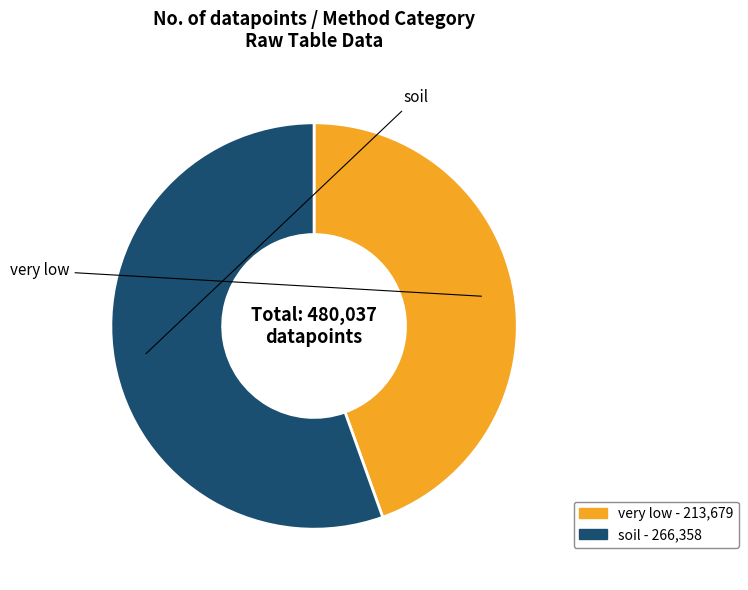

Is the sum of soil and very low greater than half?

Yes